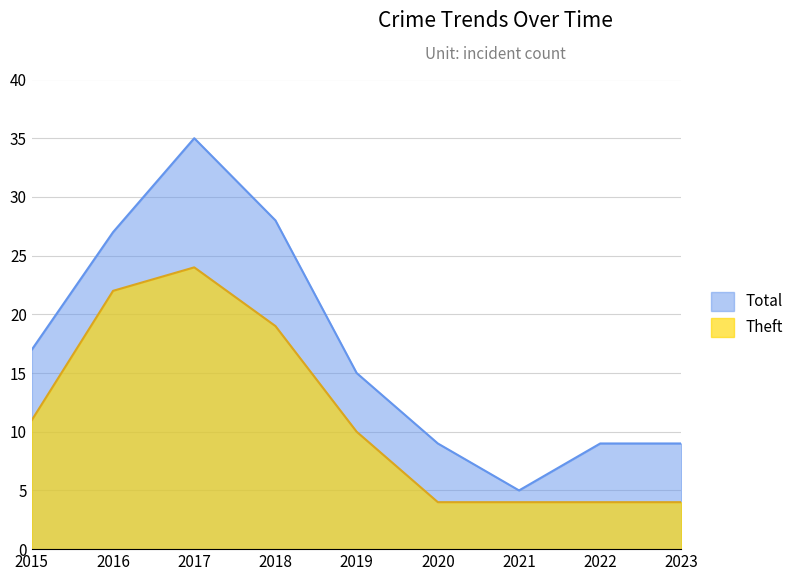

What is the difference between the maximum and minimum values in the Total series?

30